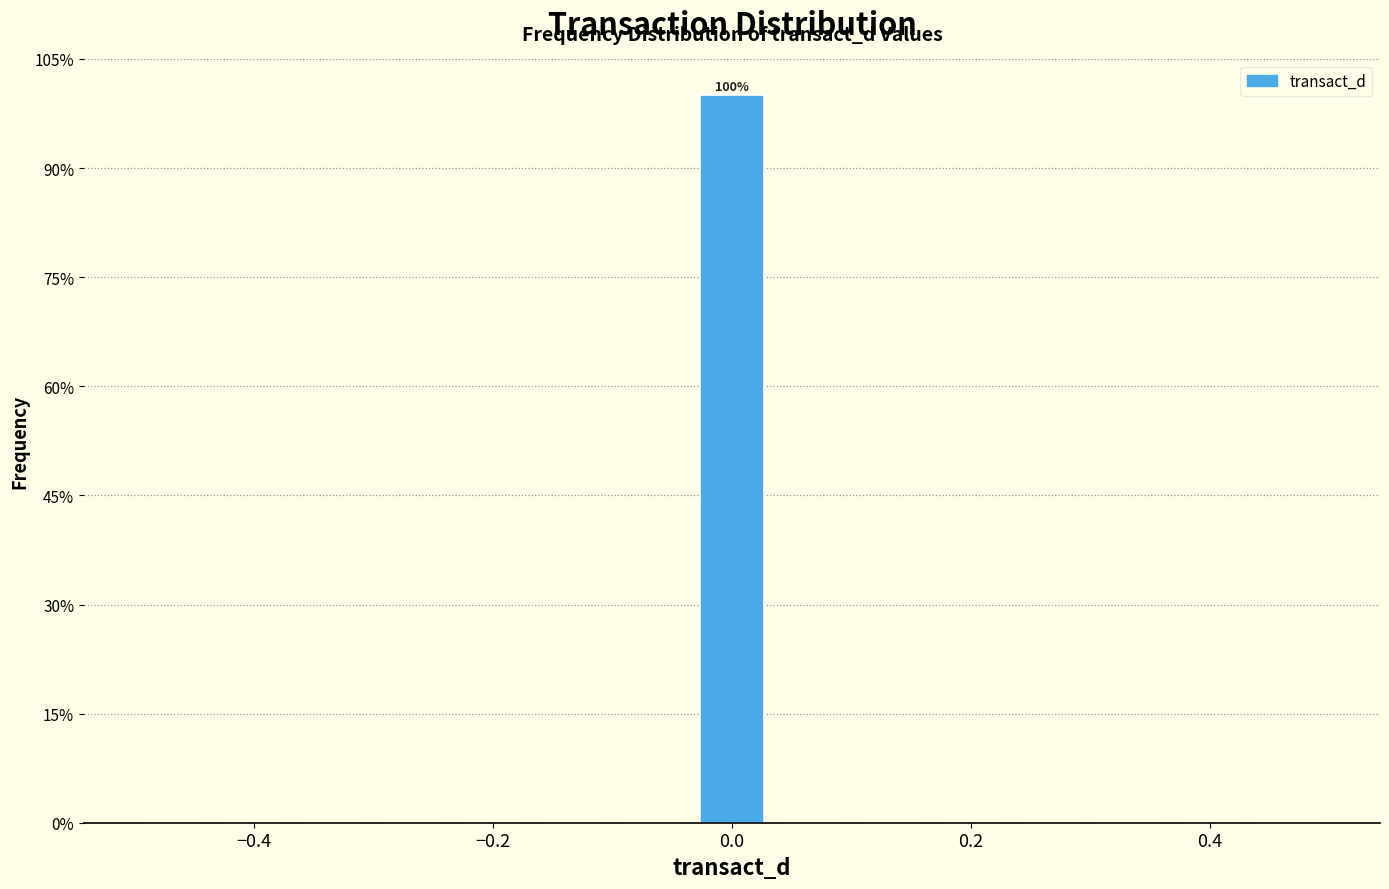

Around what value on the x-axis is the tallest bar? Give the approximate position of its centre, as read against the axis.

0.00